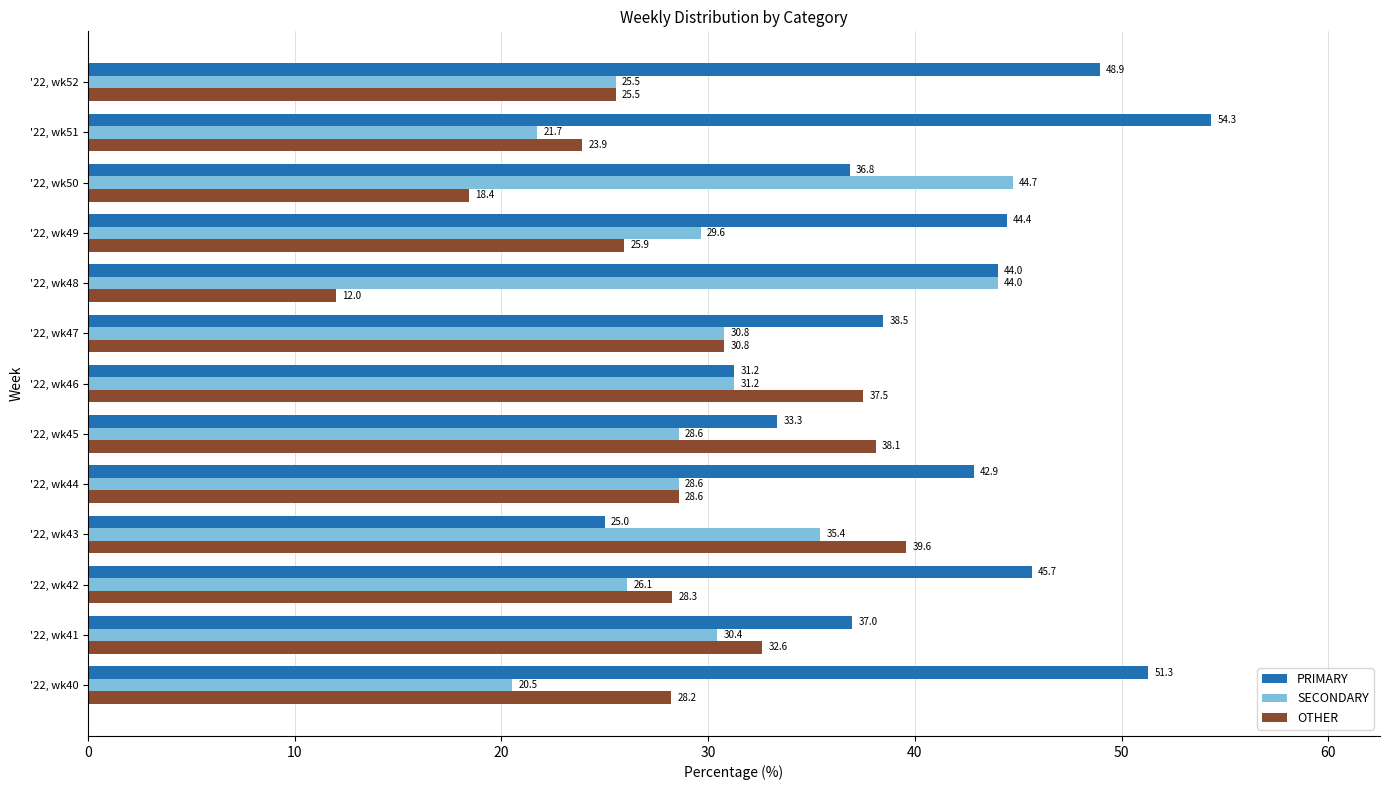

How many series are shown in this chart?

3